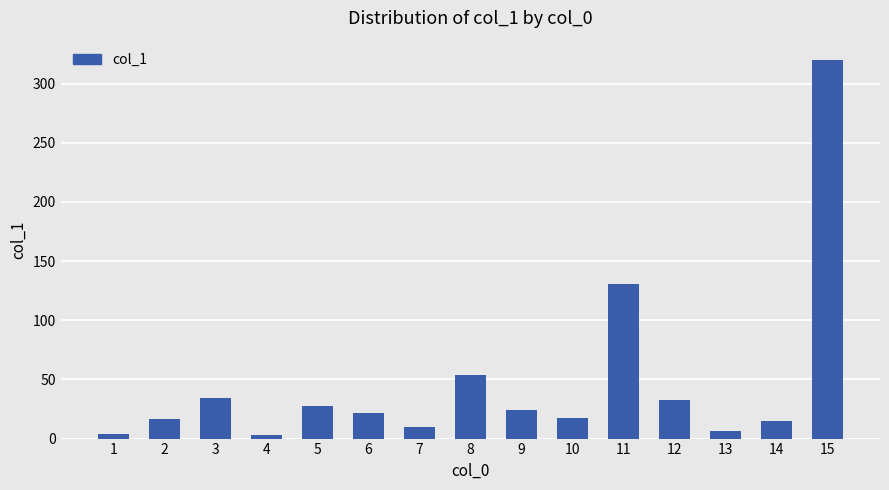

What is the sum of all values?

717.6